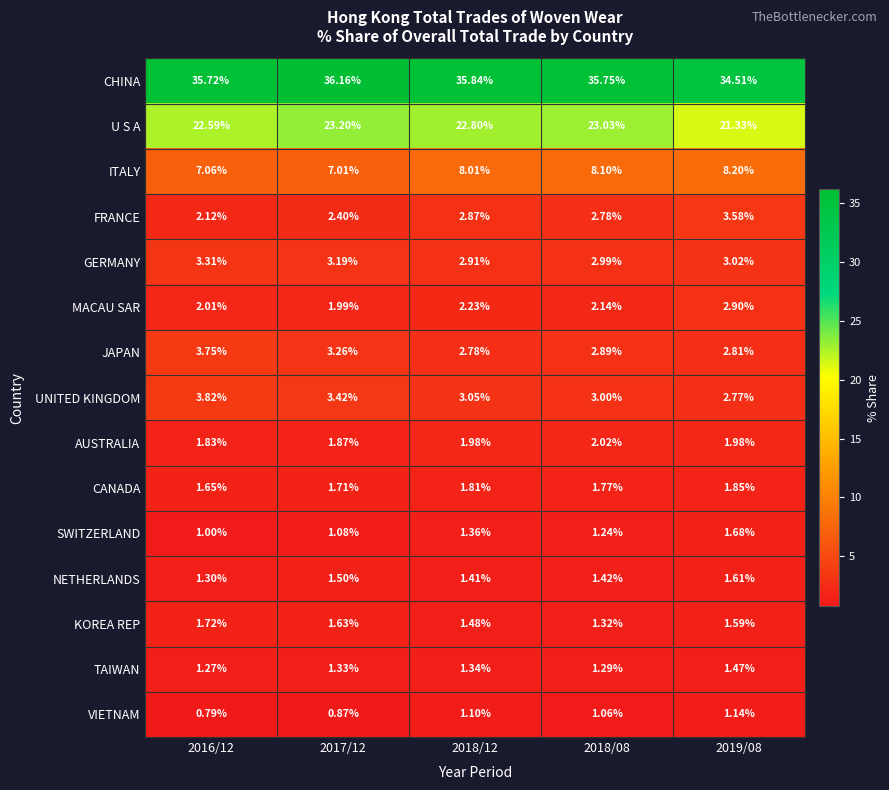

How many data points in U S A are above 22?

4